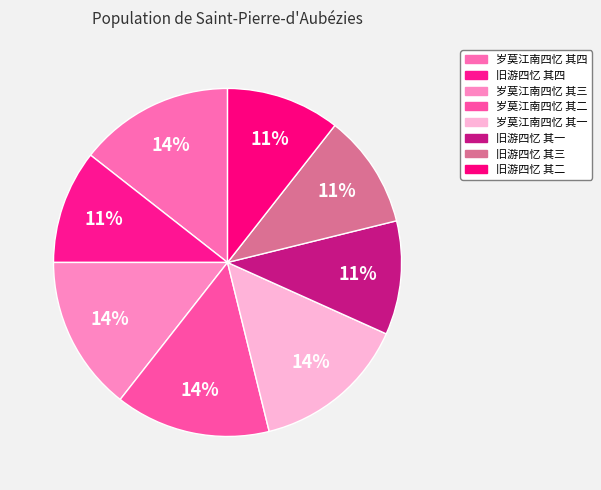

How many segments does this pie chart have?

8